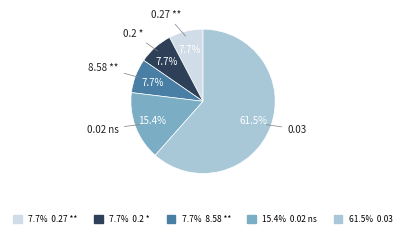

How many segments does this pie chart have?

5